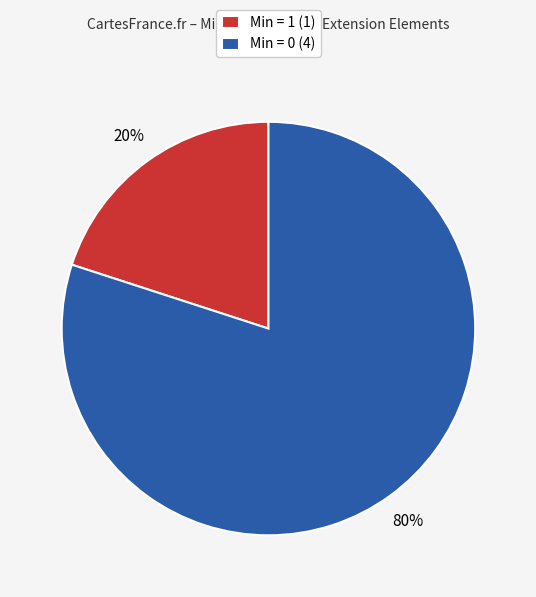

Is it true that Min = 0 (4) is 75% of the pie?

False